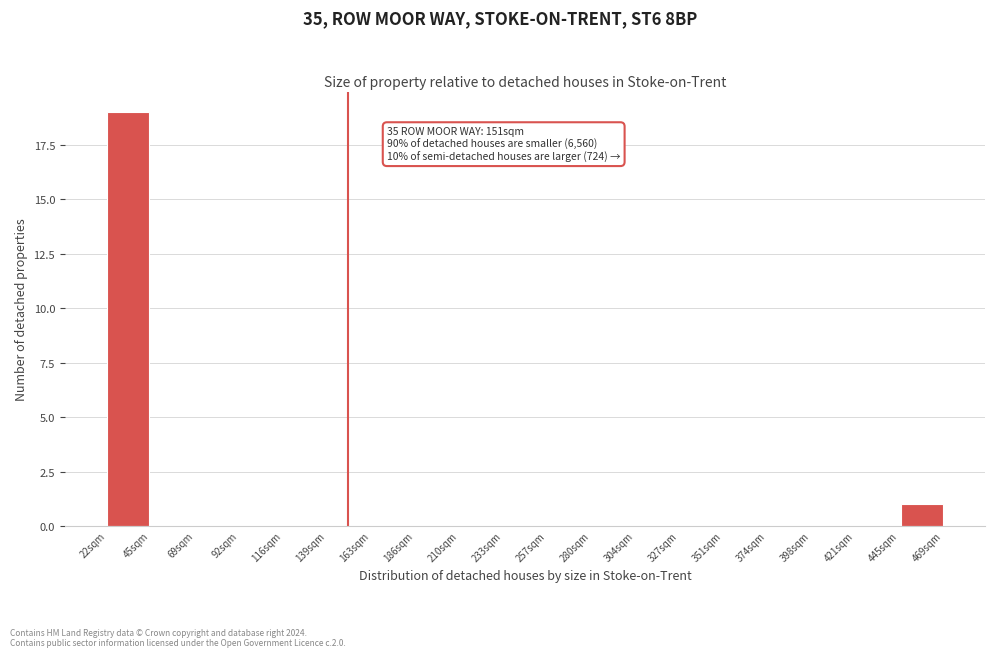

Which range on the x-axis has the tallest bar?

20 to 45